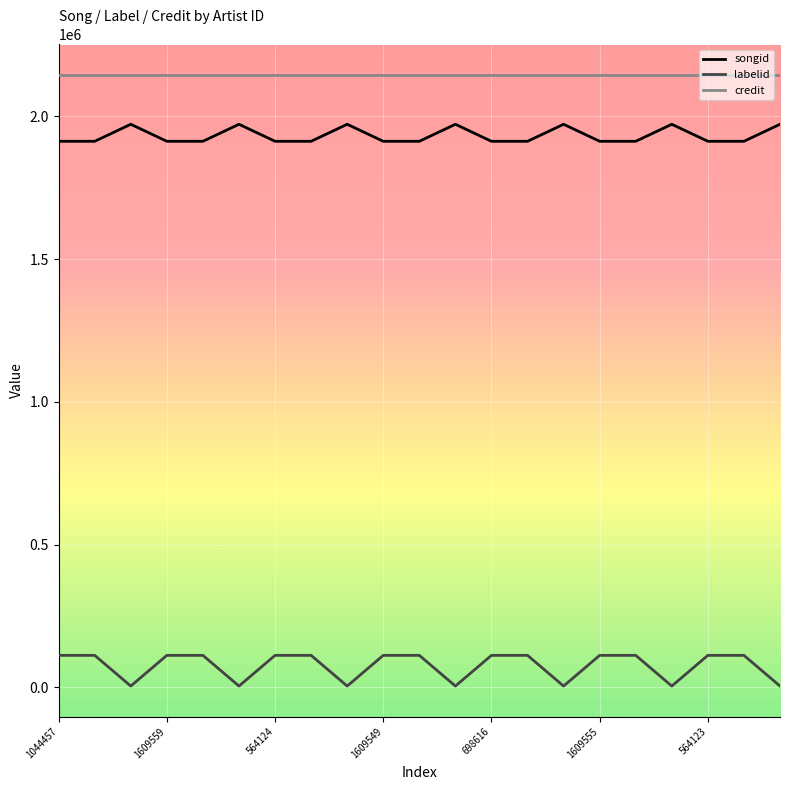

True or false: credit and songid cross at least once.

False